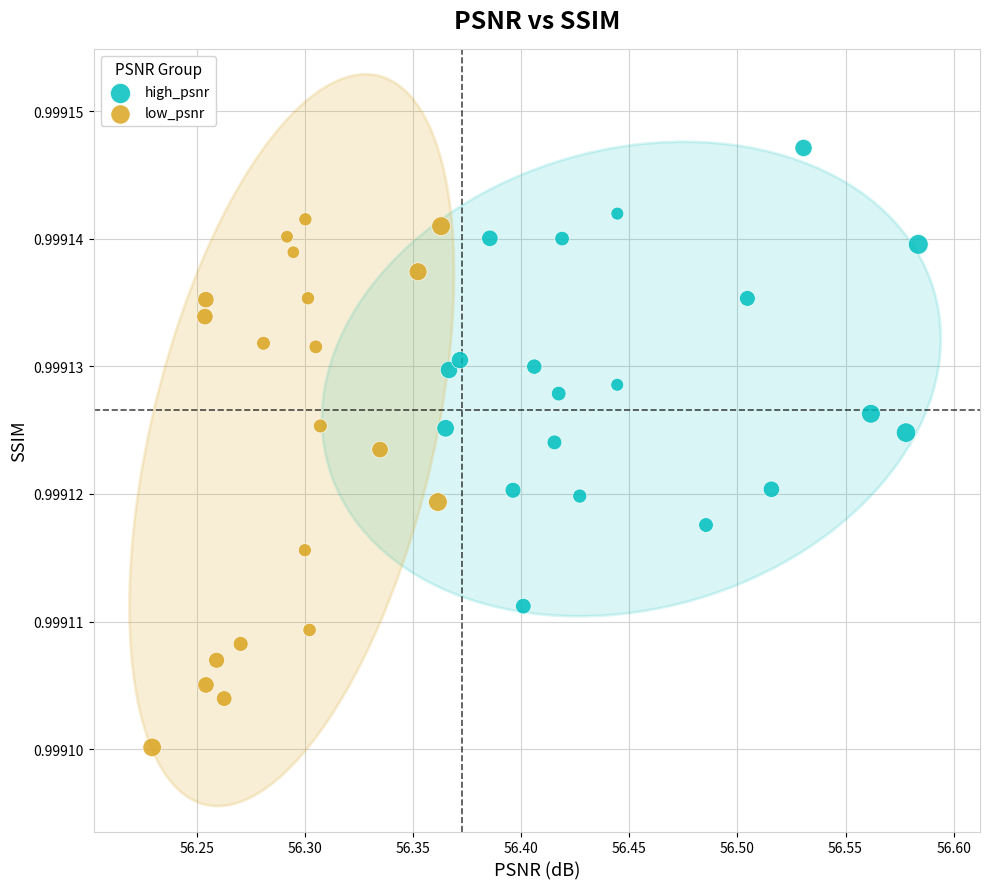

Which series has the largest Y range (max minus min)?

low_psnr